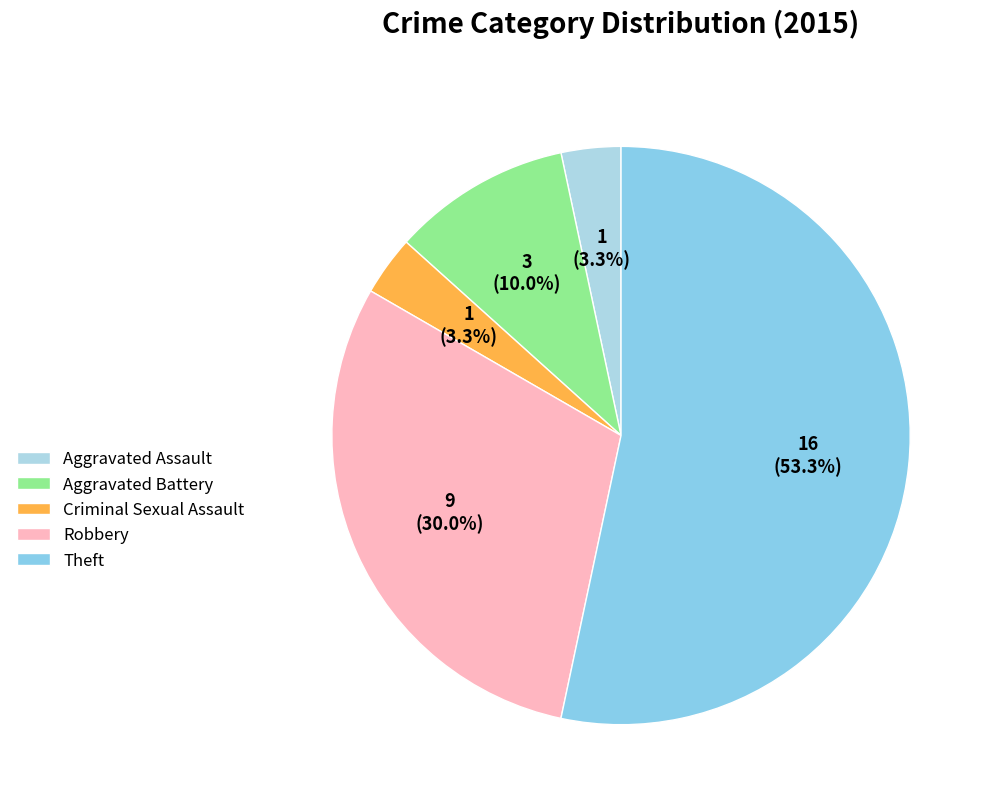

Count the number of slices in the pie.

5